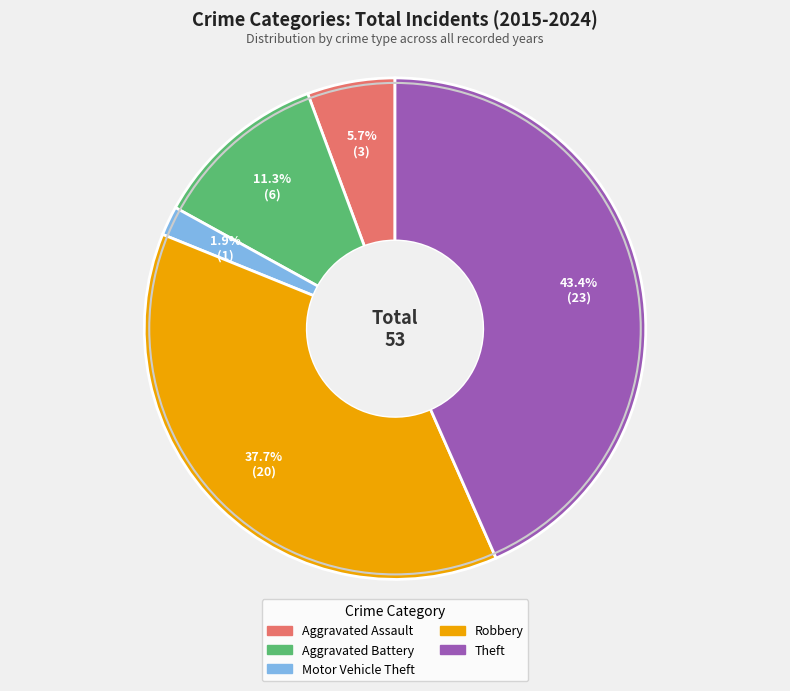

The Aggravated Assault slice represents 15% of the pie. True or false?

False